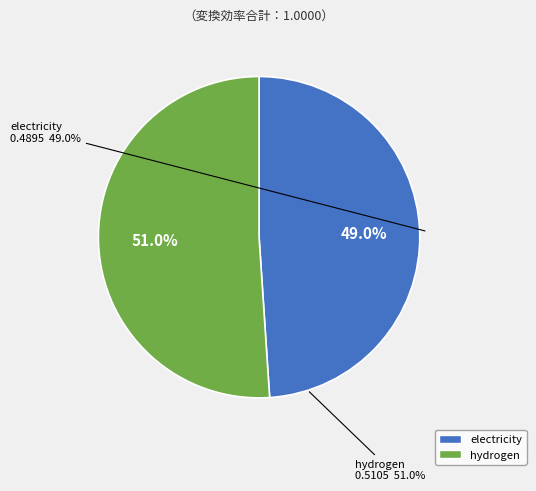

The electricity slice represents 41% of the pie. True or false?

False